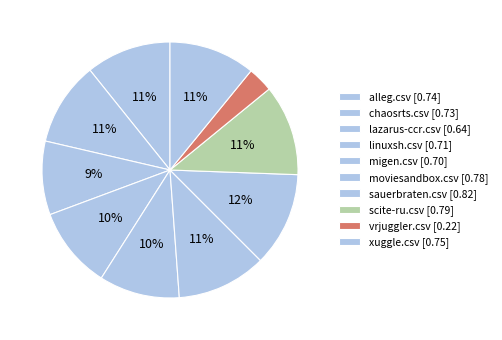

How many segments does this pie chart have?

10